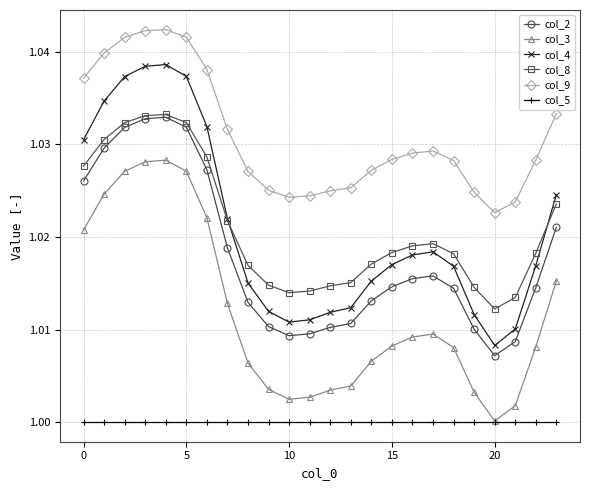

Which series has the largest total across all categories?

col_9